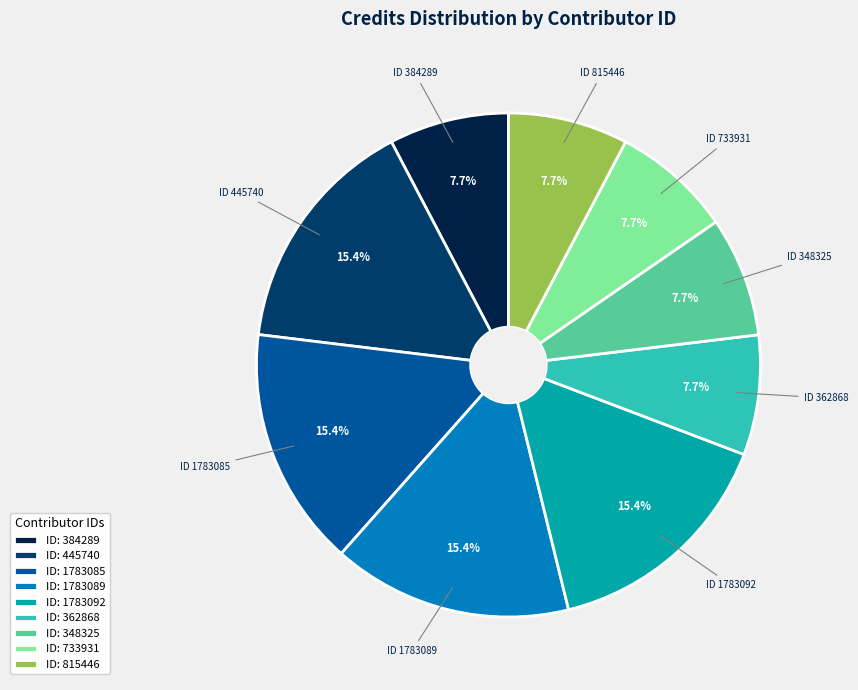

What is the ratio of the value at ID: 1783089 to the value at ID: 445740?

1.0